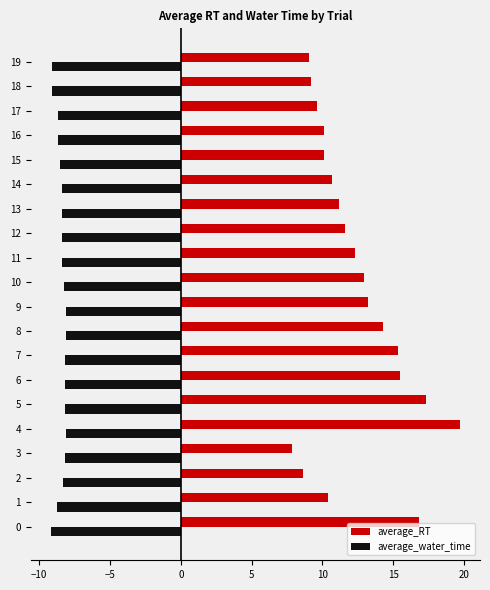

Which series has the largest total across all categories?

average_RT